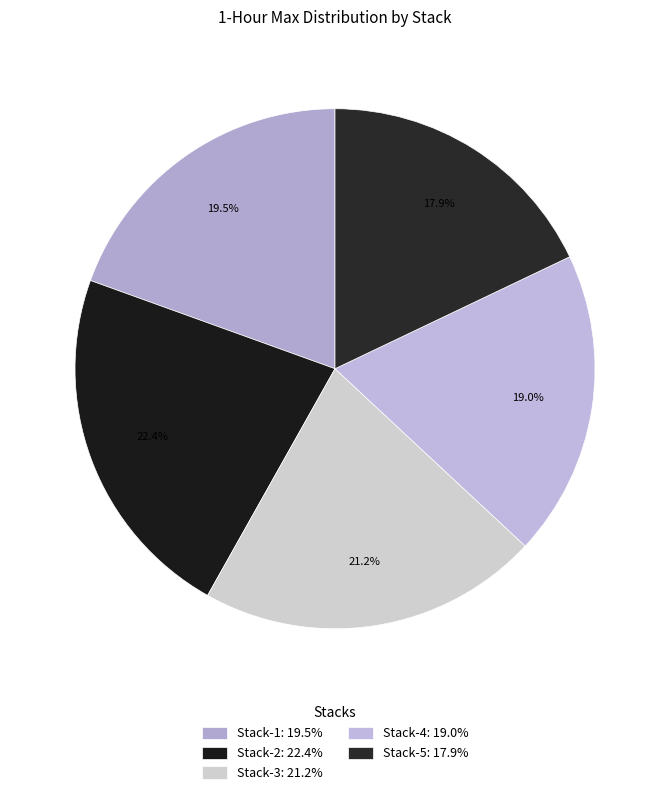

To the nearest percent, what is the difference between the Stack-5 and Stack-4 slice percentages?

1%